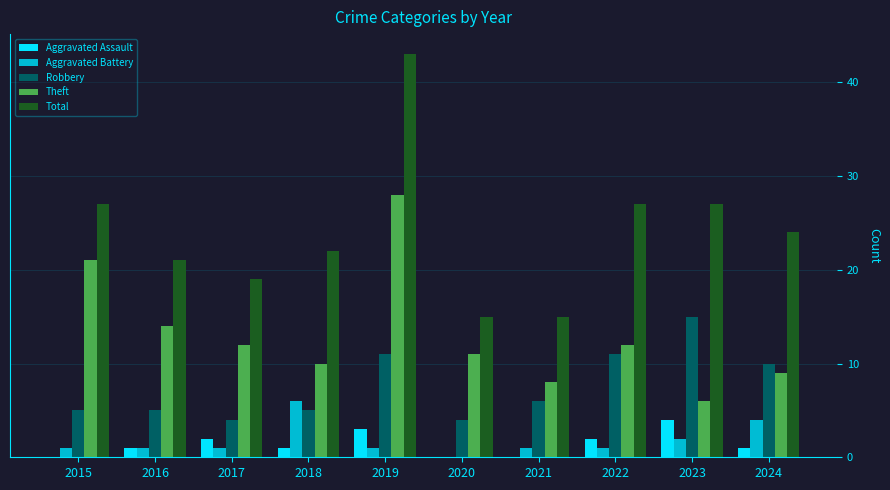

What is the highest value of the Aggravated Battery series?

6